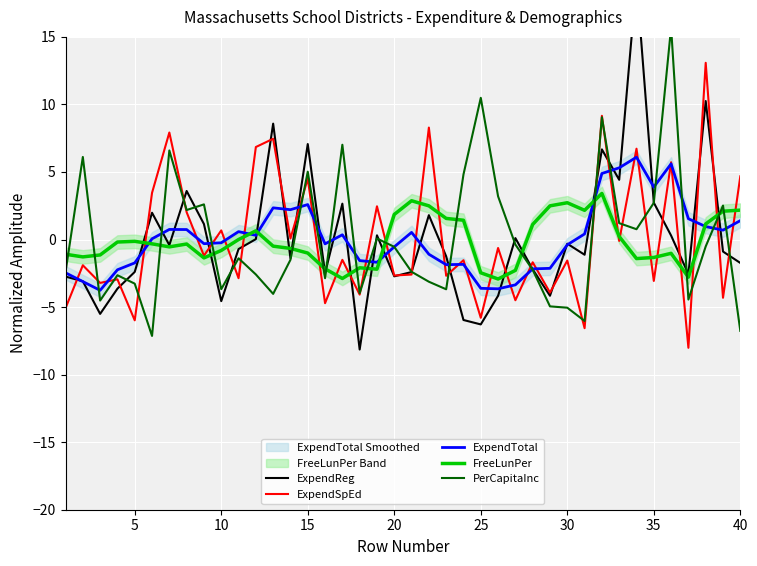

What is the lowest value of the ExpendSpEd series?

-8.0